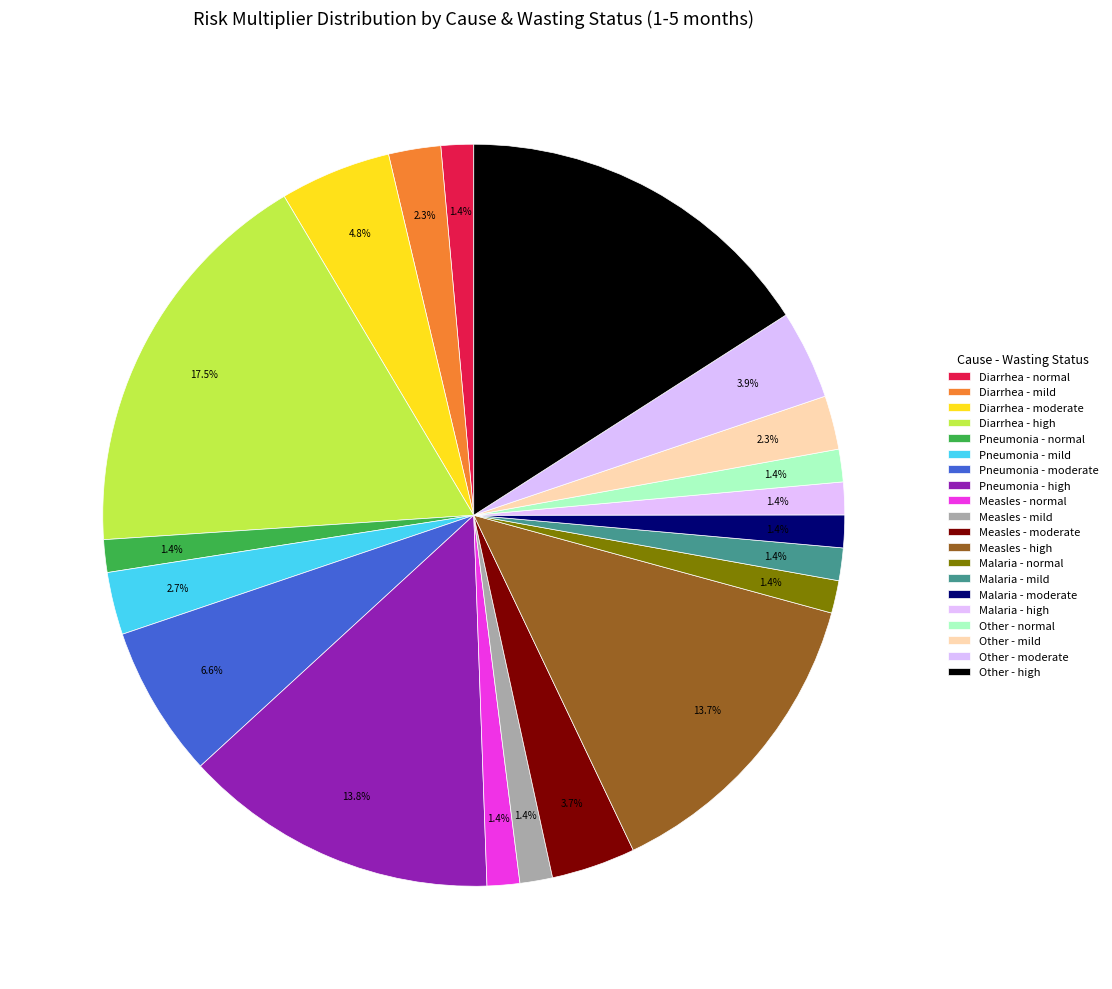

To the nearest percent, what is the combined percentage of Diarrhea - mild and Diarrhea - high?

20%